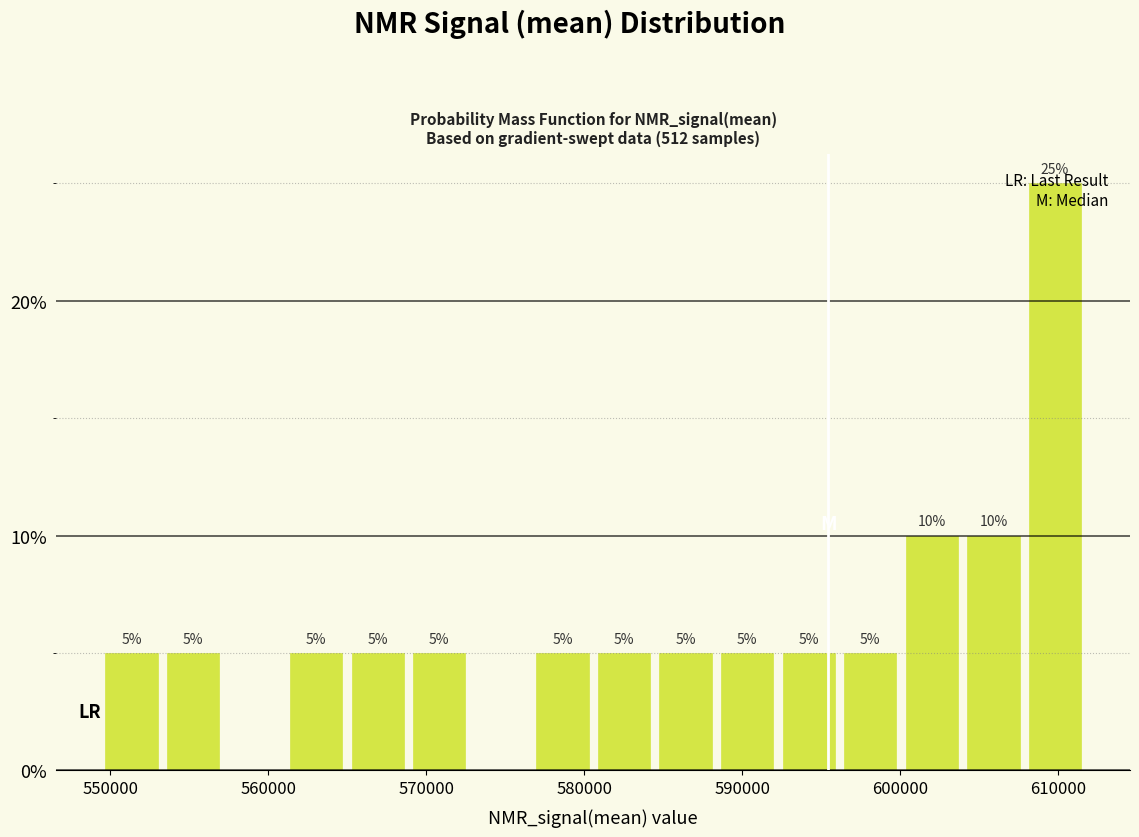

Read against the x-axis, roughly where is the centre of the tallest bar?

610000